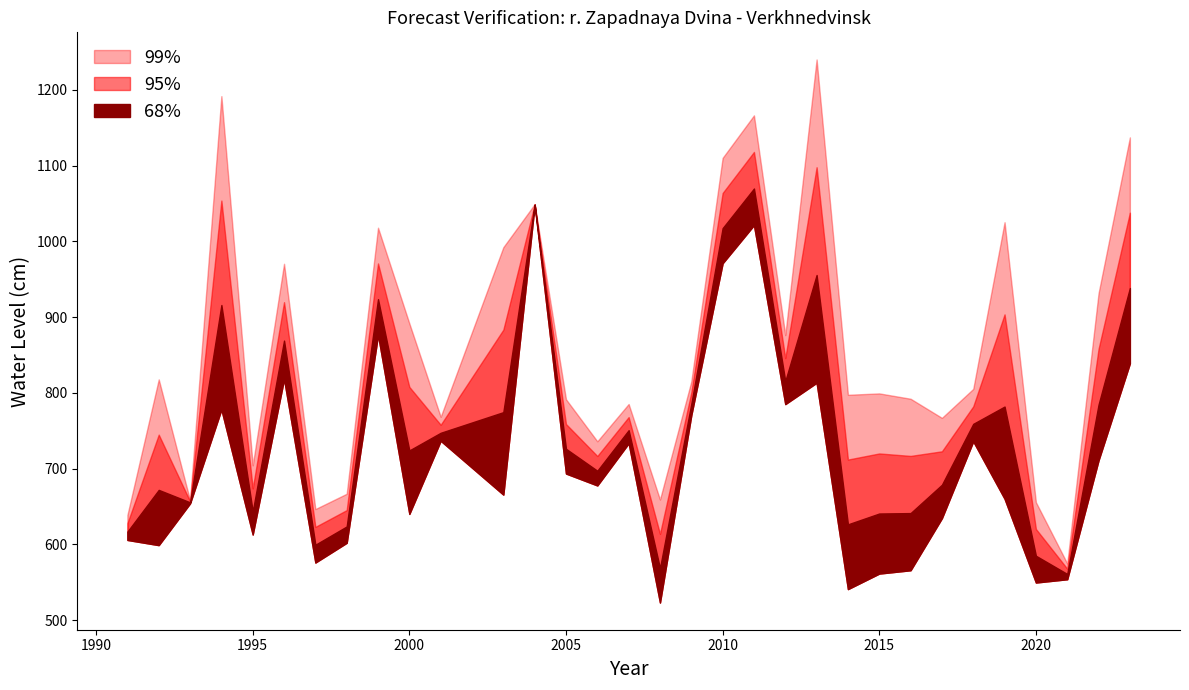

Where is the first local maximum for Hmax forecast?

1994